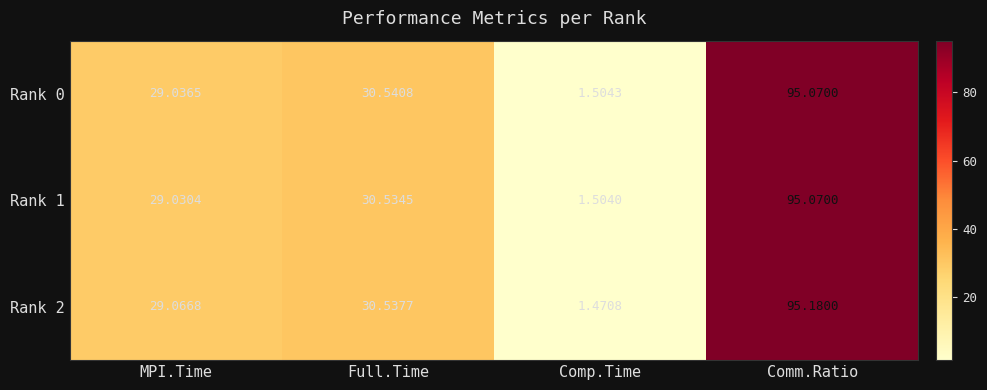

Which label corresponds to the smallest value in the chart?

Comp.Time